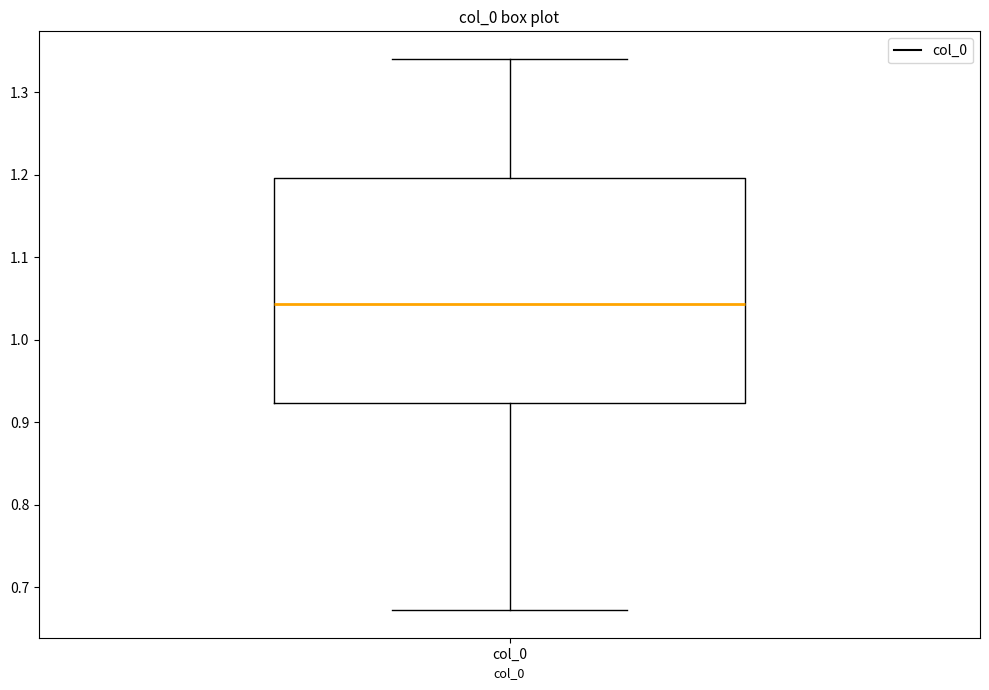

Where does the median line of the box for col_0 sit on the y-axis? The values are not printed on the chart, so give them approximately, as read against the axis.

1.04